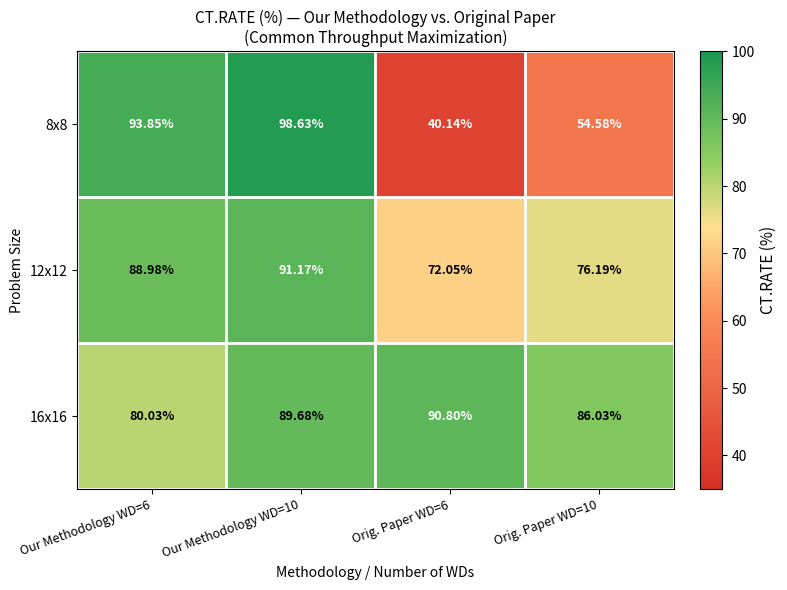

What is the spread (max minus min) of values at Orig. Paper WD=6?

50.7